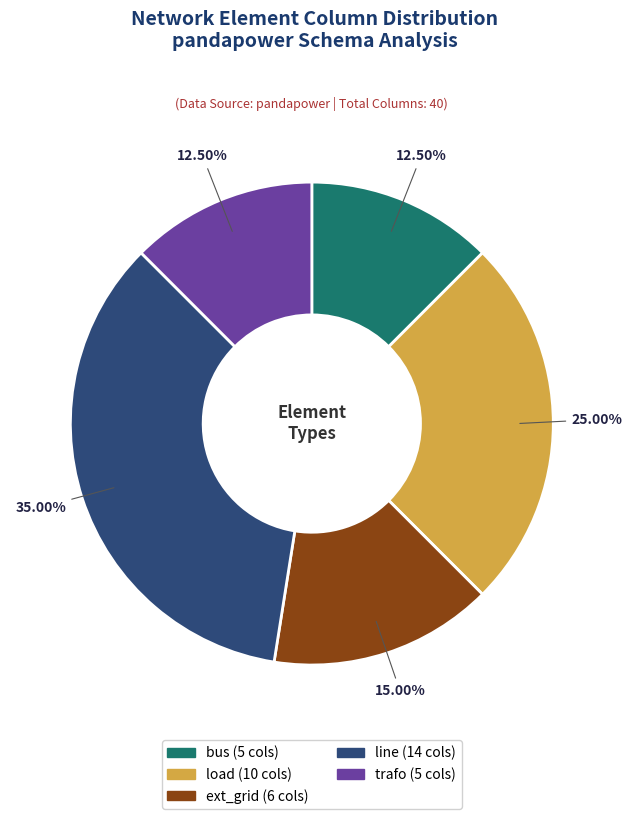

Between line and ext_grid, which is larger?

line